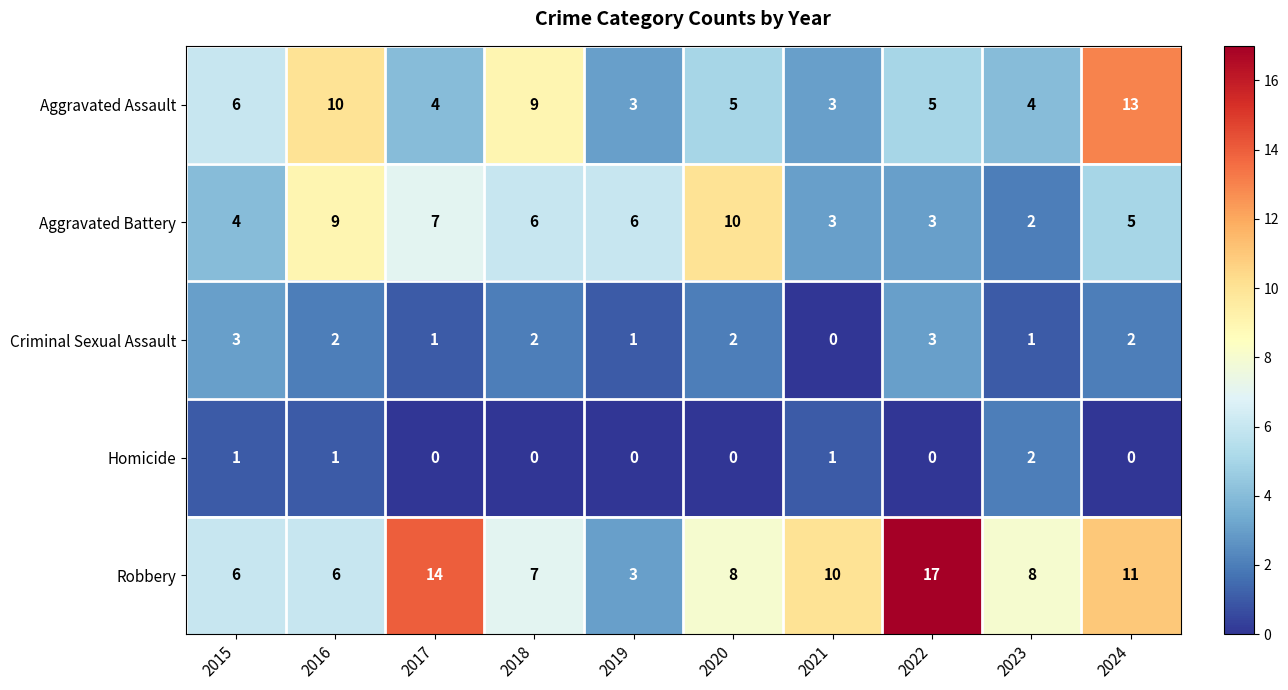

What is the lowest value of the Aggravated Assault series?

3